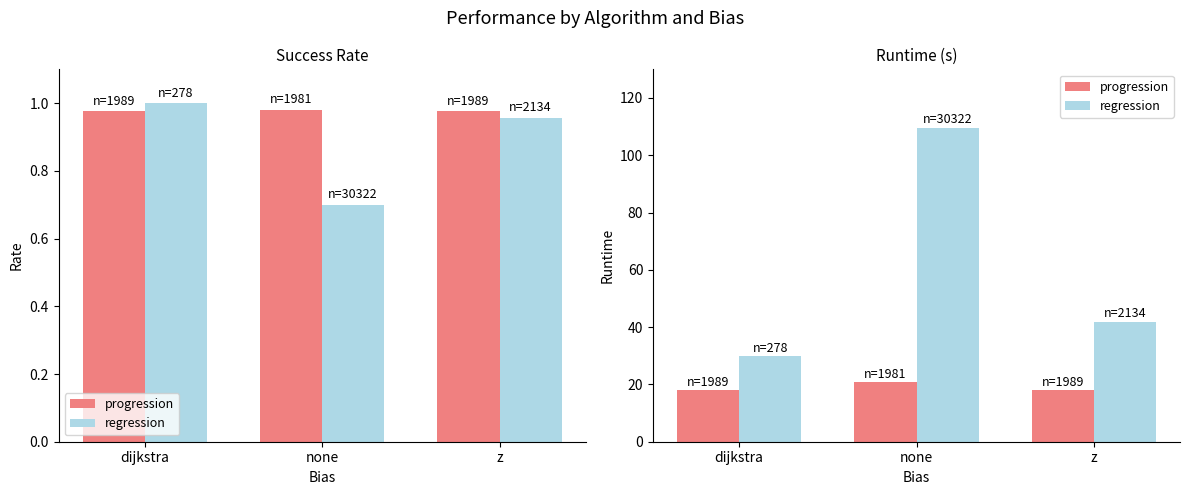

How many series are shown in this chart?

2